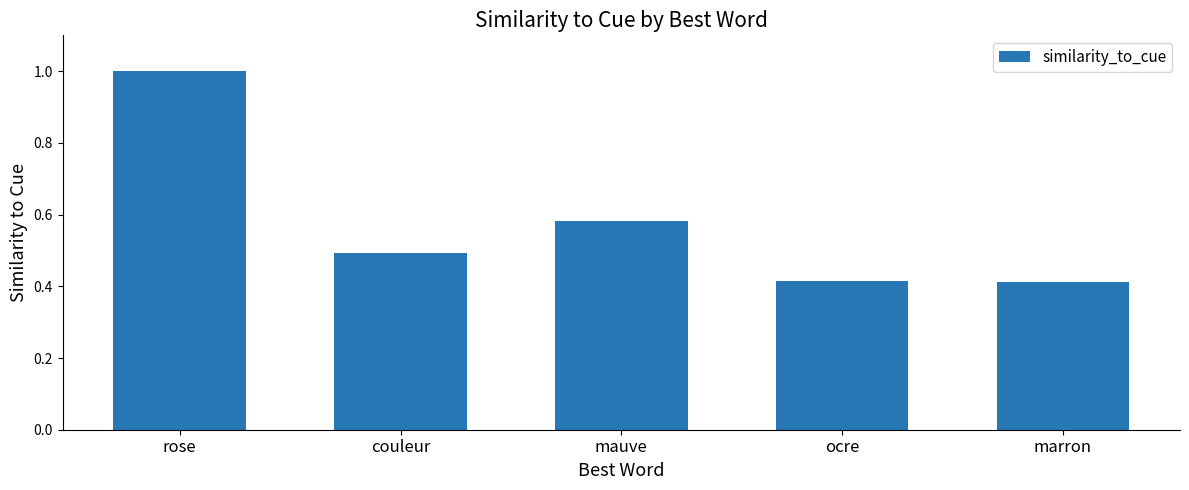

What is the sum of all values?

2.9